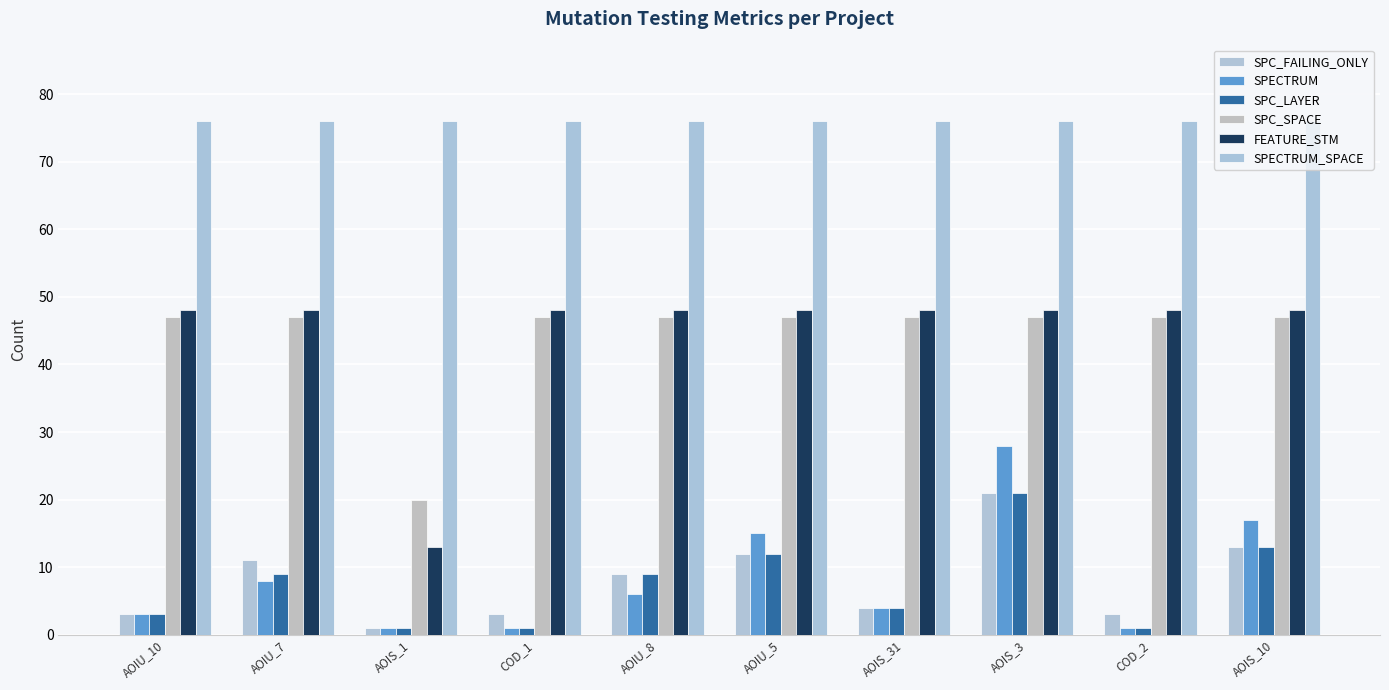

What is the difference between the second highest and minimum values in the SPC_LAYER series?

12